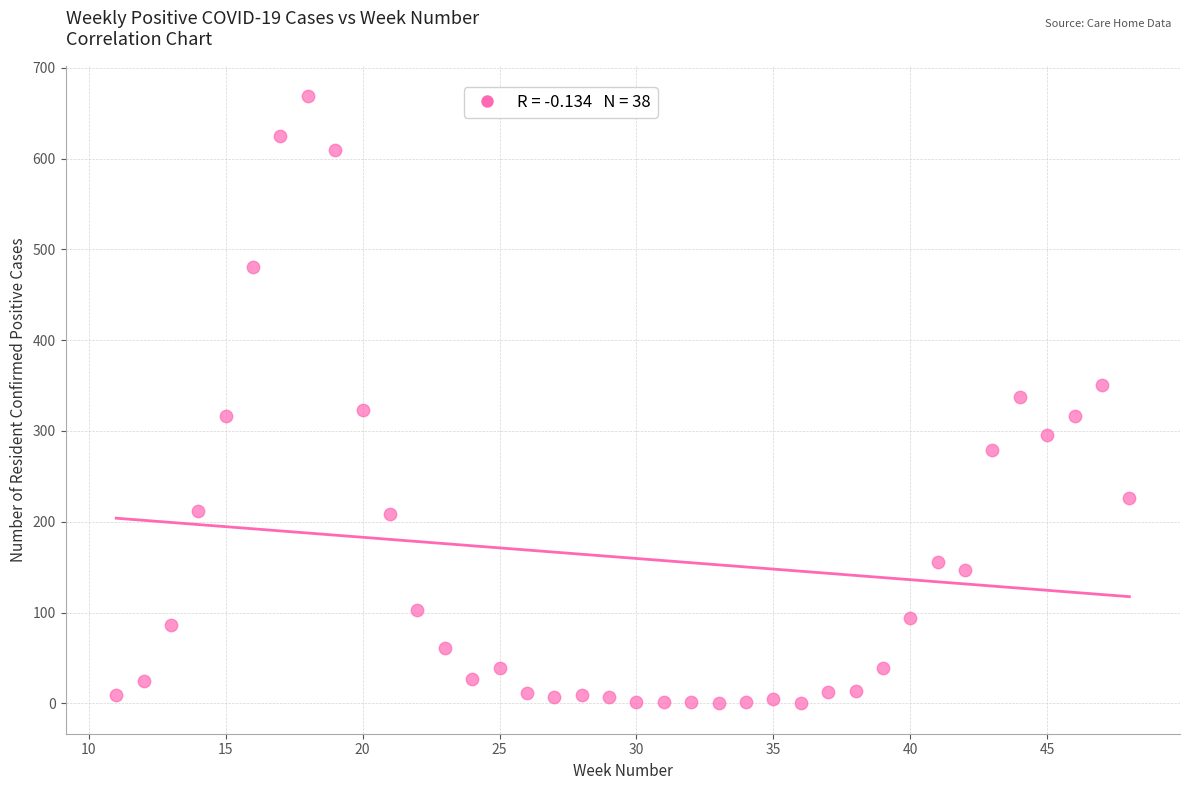

What is the range of X values (max minus min)?

37